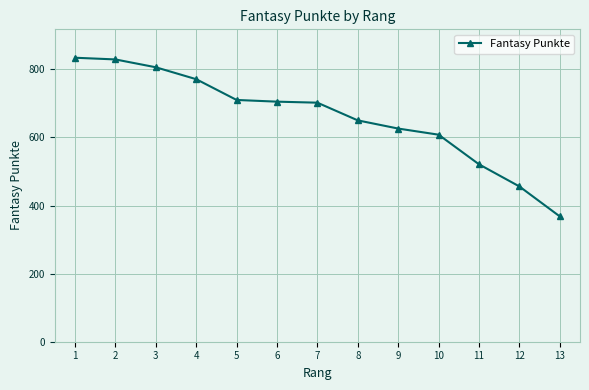

Does the chart display data point markers on the line(s)?

Yes